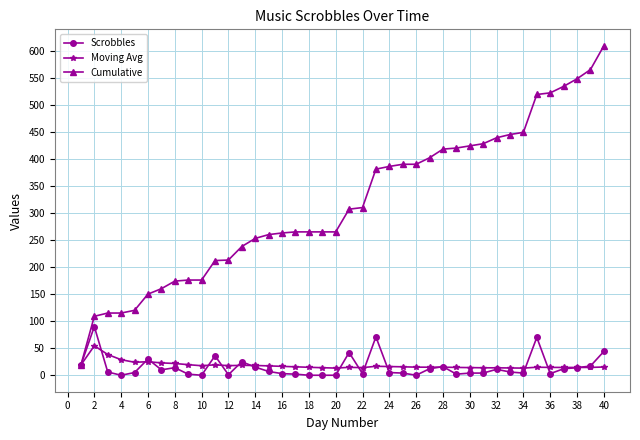

List the series in order of their peak value, highest first.

Cumulative, Scrobbles, Moving Avg